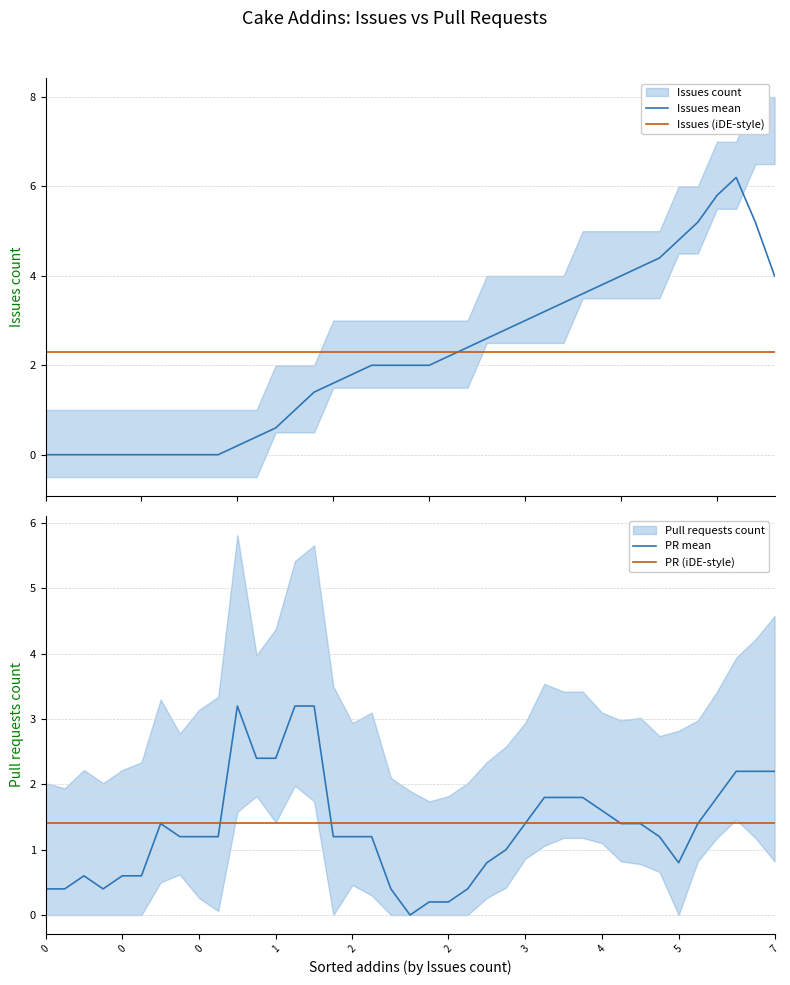

Where is Issues mean nearest to the value 3?

25